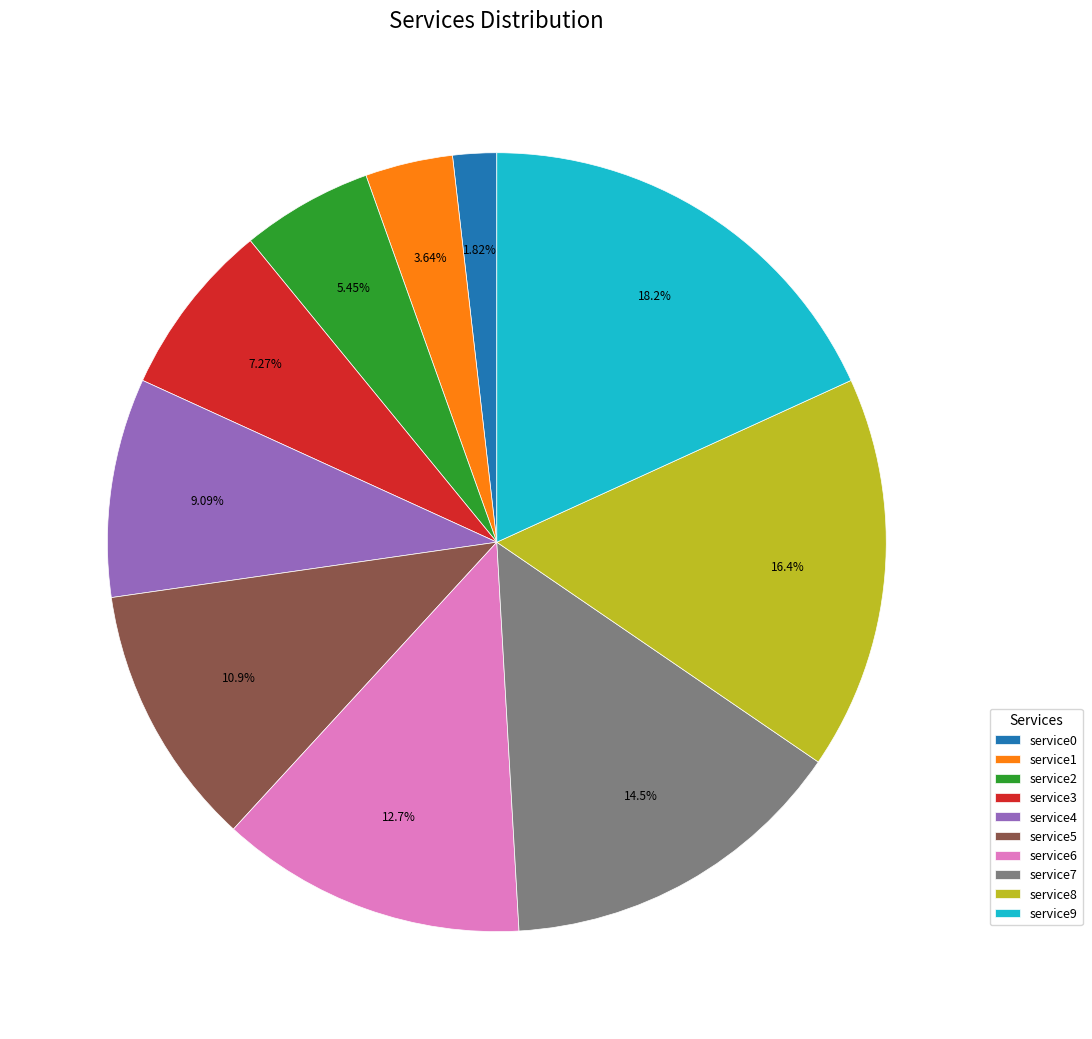

What is the total percentage of service6 and service9?

30.9%